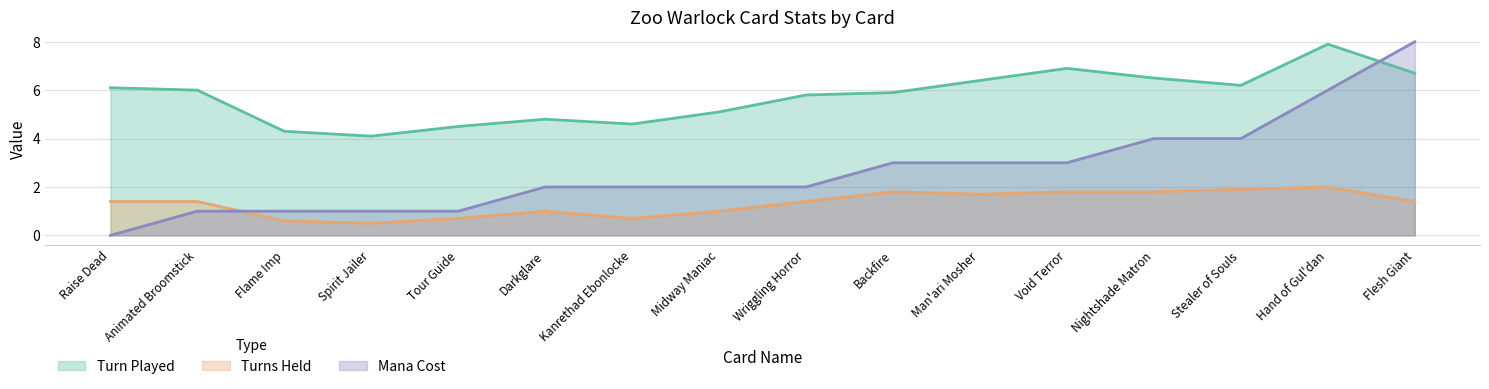

Which series changed the most between Raise Dead and Hand of Gul'dan?

Mana Cost